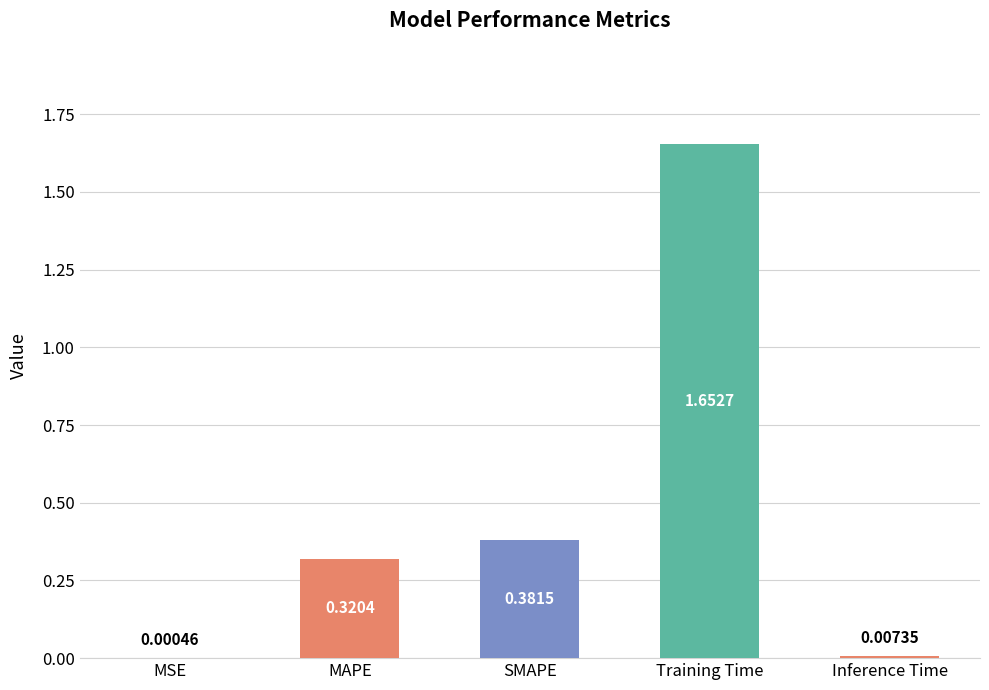

What is the average value?

0.5